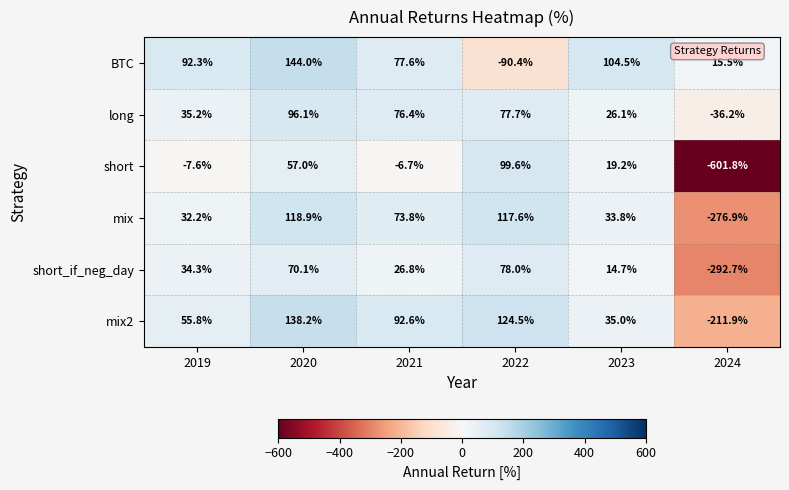

At which label does mix reach its peak?

2020